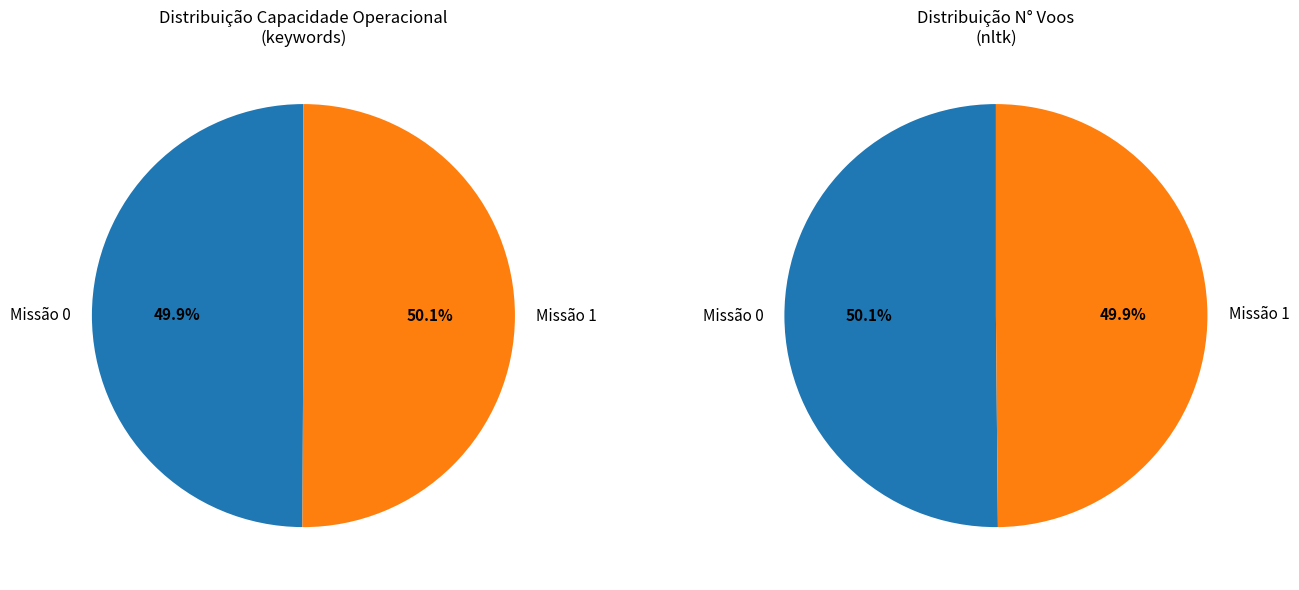

What percentage is the 1 slice, to the nearest percent?

50%